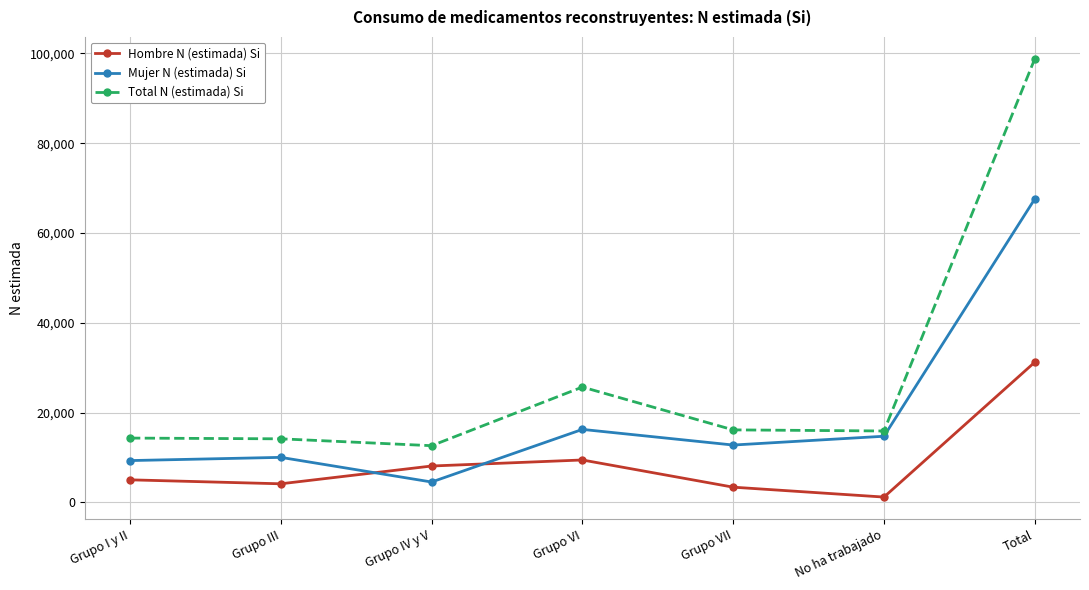

What is the sum of the Total N (estimada) Si values at Grupo IV y V and No ha trabajado?

28515